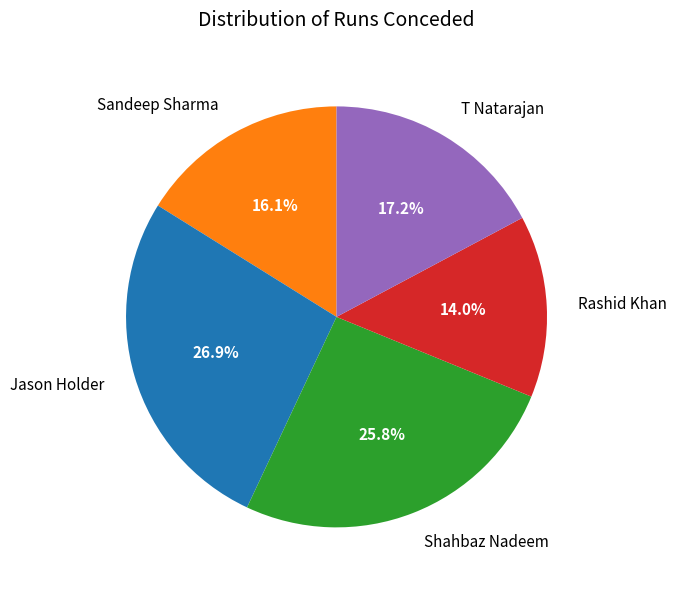

Rank the categories by value from lowest to highest.

Rashid Khan, Sandeep Sharma, T Natarajan, Shahbaz Nadeem, Jason Holder